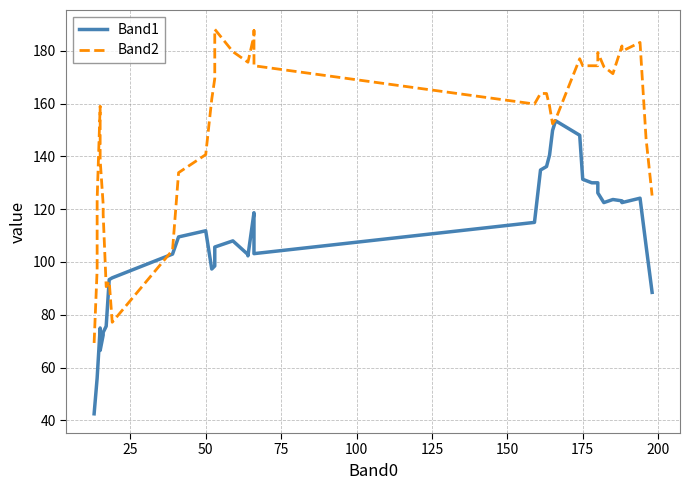

How many lines are shown in the chart?

2